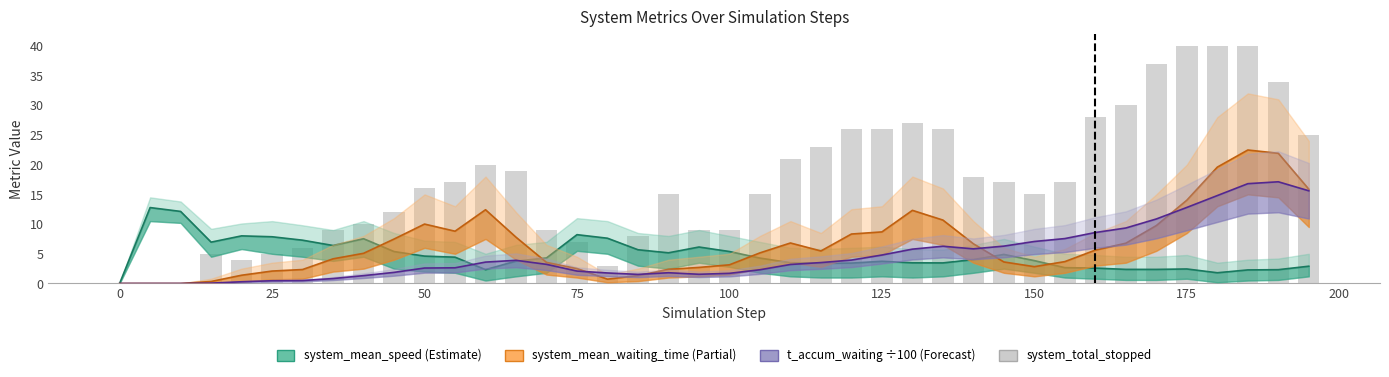

Rank the series by their maximum value, from lowest to highest.

system_mean_speed, t_accum_waiting (÷100), system_mean_waiting_time, system_total_stopped